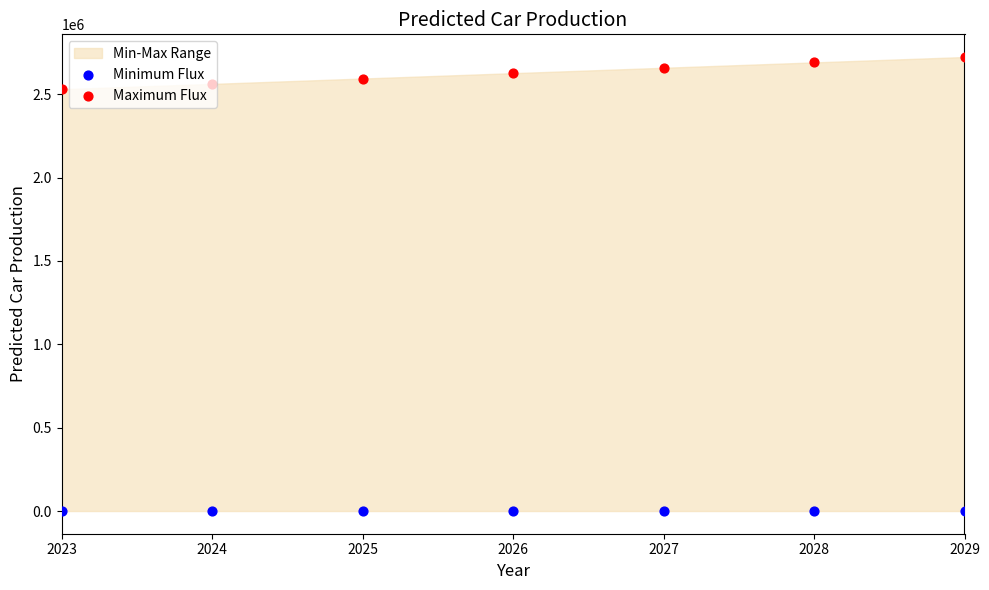

Which series has the widest spread of Y values?

Maximum Flux